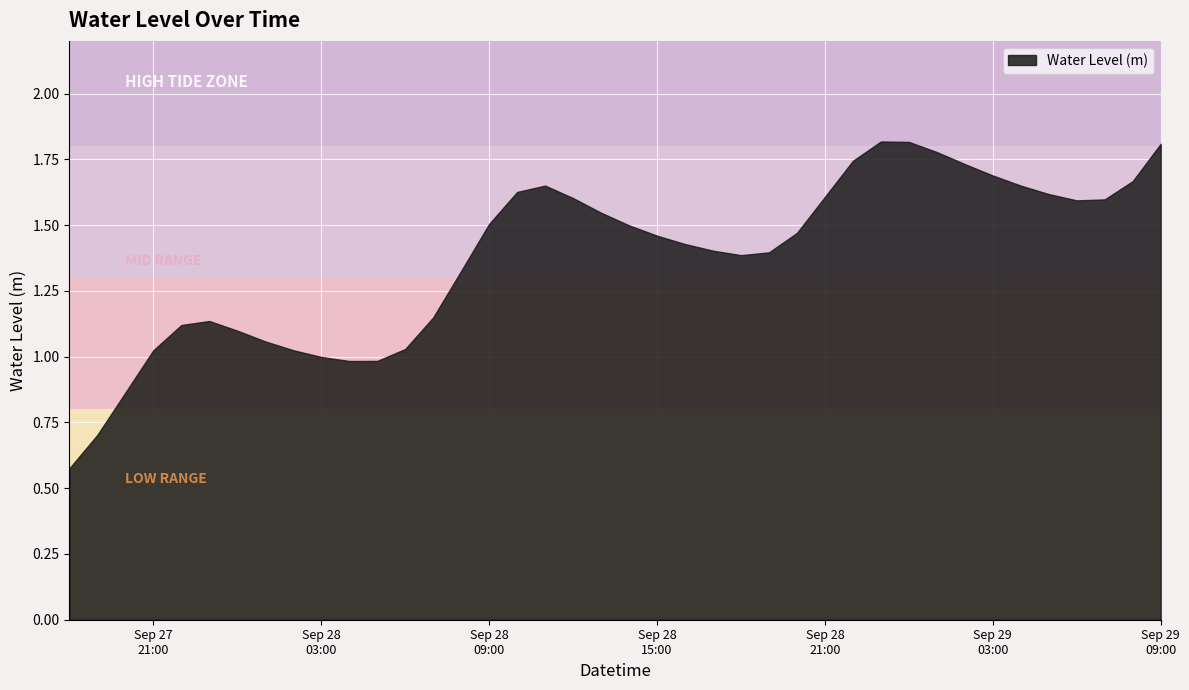

What is the change in value from 2024-09-28 08:00:00 to 2024-09-29 07:00:00?

+0.3